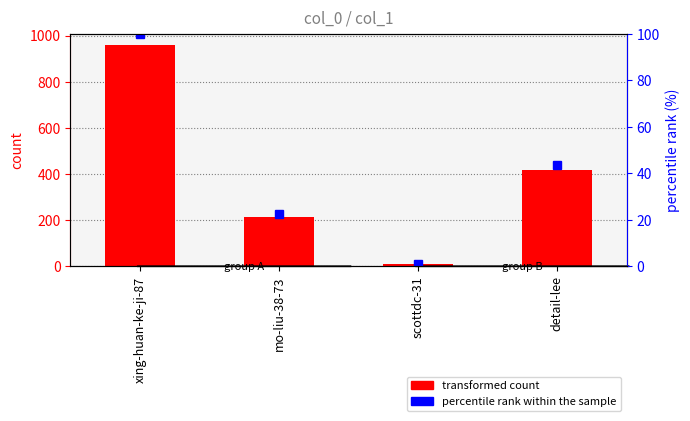

What is the difference between the second highest and second lowest values in the transformed count series?

204.0